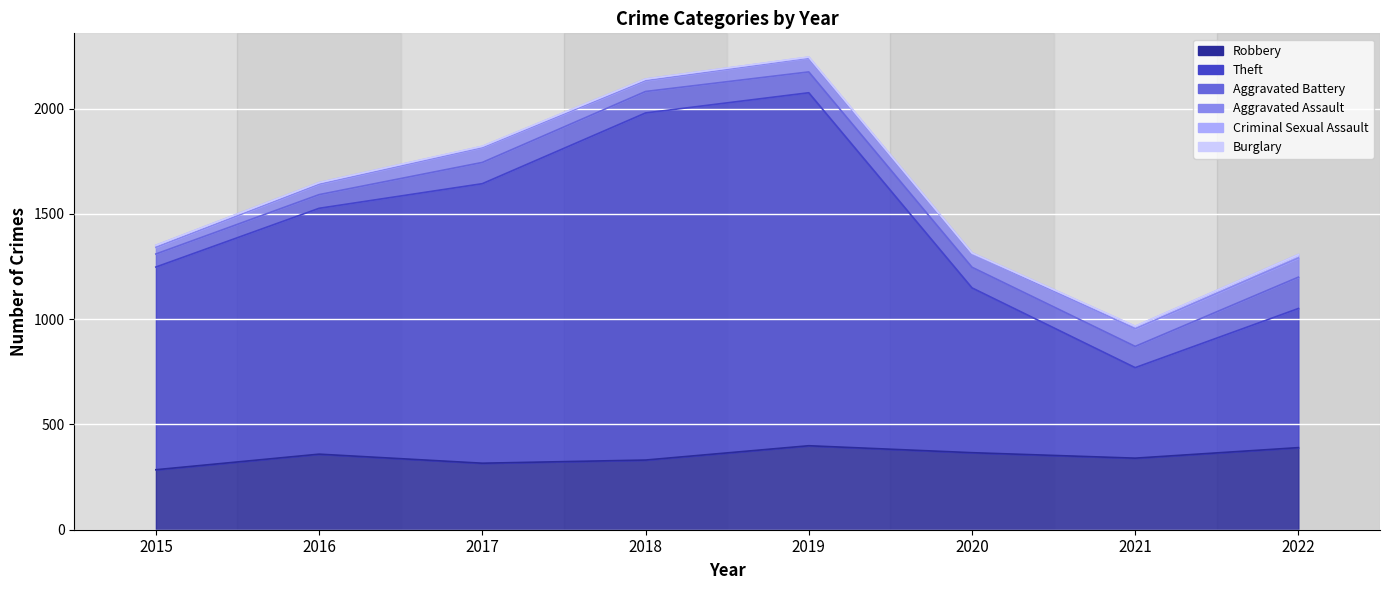

How many interior local valleys does the Aggravated Battery series have?

1